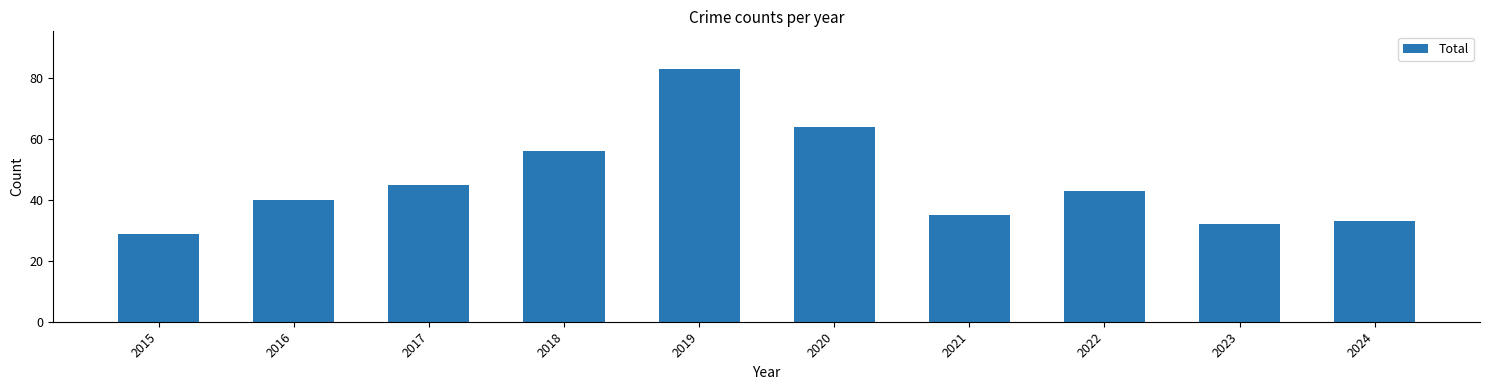

How many bars are there in total?

10